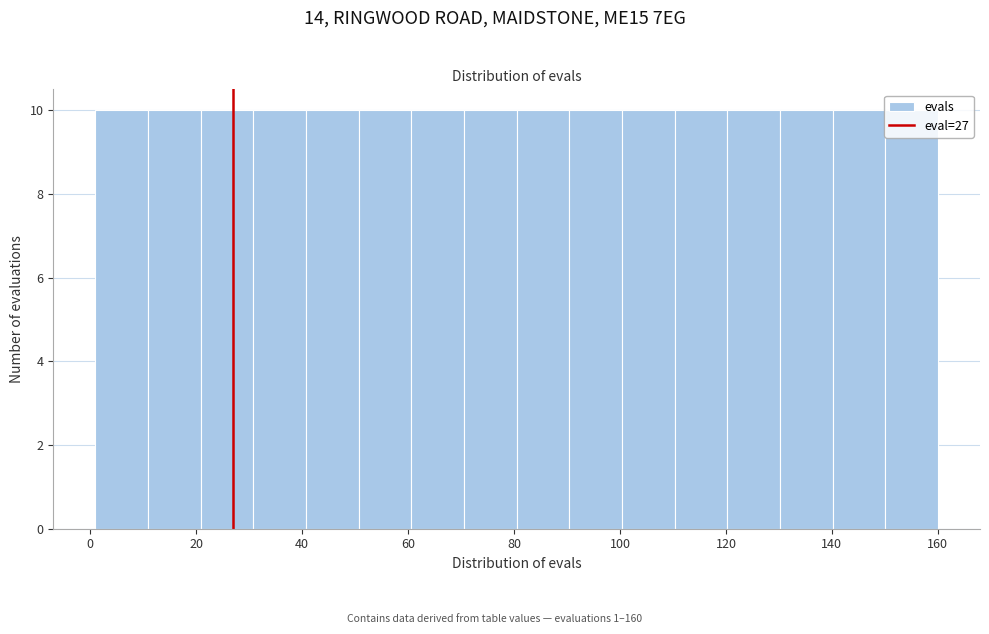

Reading left to right, list every bar in this chart as the range it spans on the x-axis followed by its height. Neither the bar edges nor the heights are printed on the chart, so give them approximately, as read against the axes.

2 to 10: 10
10 to 20: 10
20 to 30: 10
30 to 40: 10
40 to 50: 10
50 to 60: 10
60 to 70: 10
70 to 80: 10
80 to 90: 10
90 to 100: 10
100 to 110: 10
110 to 120: 10
120 to 130: 10
130 to 140: 10
140 to 150: 10
150 to 160: 10